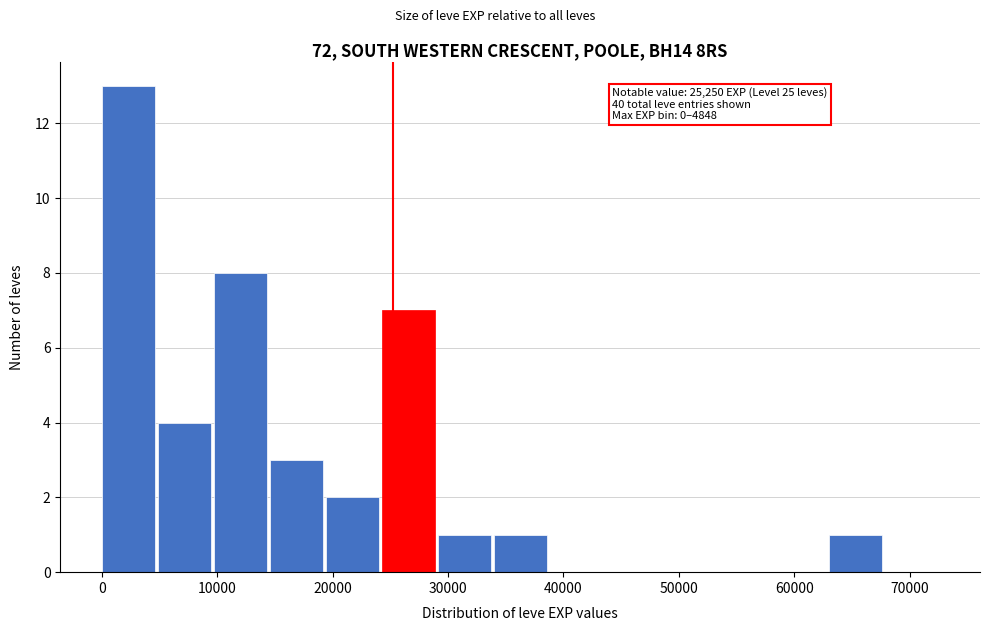

Over which range of the x-axis is the bar tallest?

0 to 5000